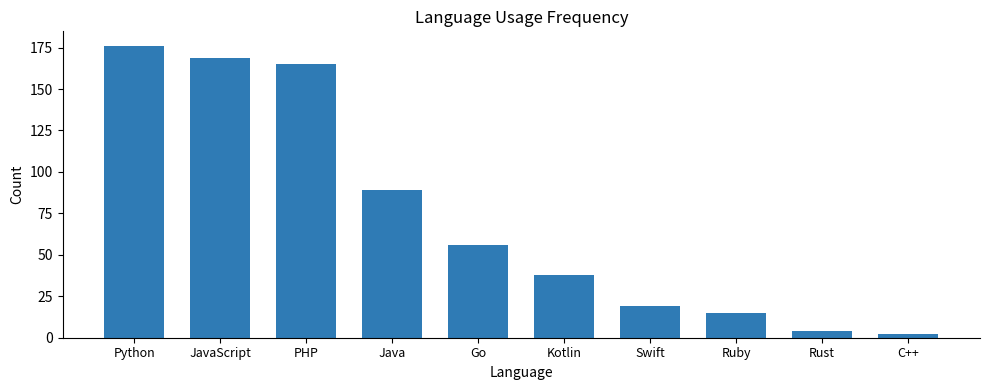

Where is the data nearest to the value 89?

Java